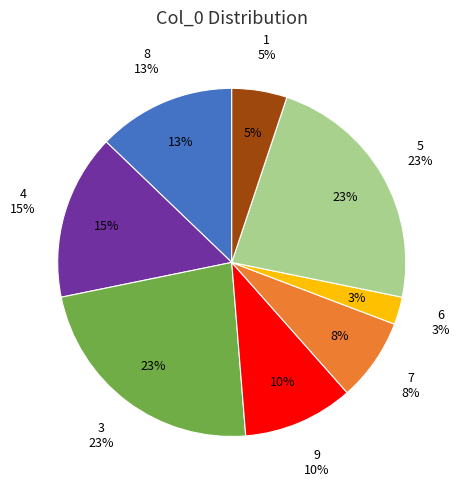

Rank the categories by value from highest to lowest.

3, 5, 4, 8, 9, 7, 1, 6